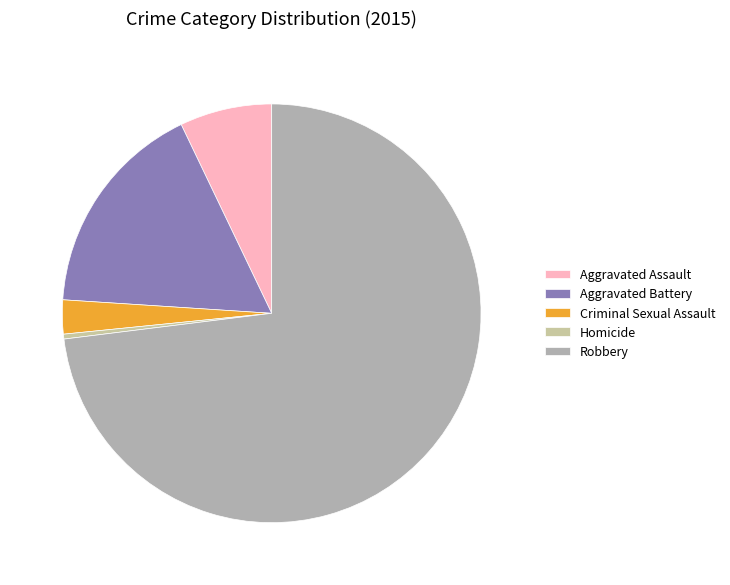

How many segments does this pie chart have?

5